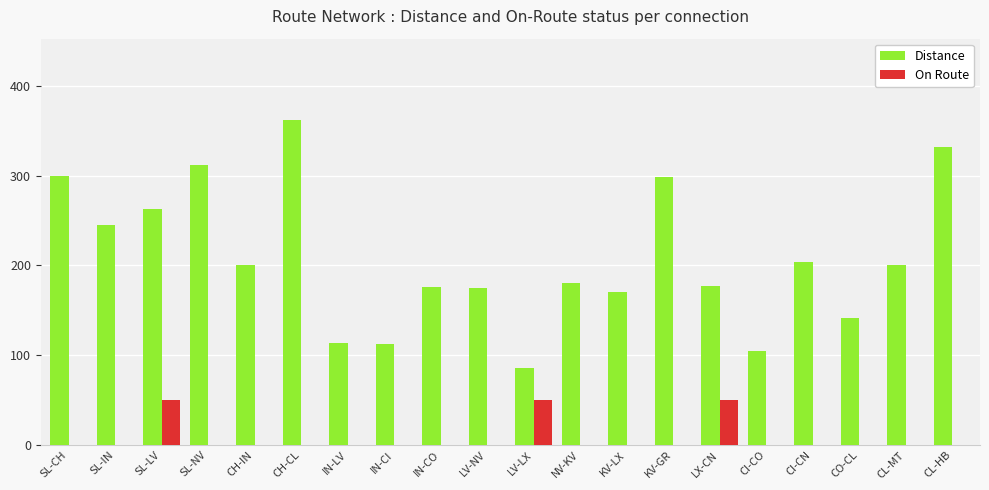

True or false: Distance has a value of 105 at CI-CO.

True